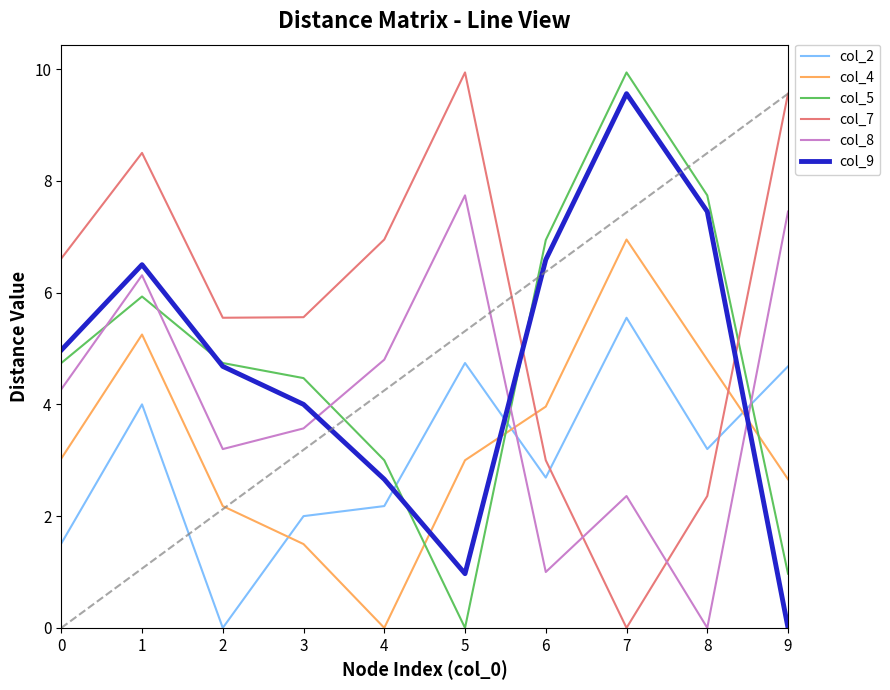

True or false: col_9 has more than 1 interior local peaks.

True